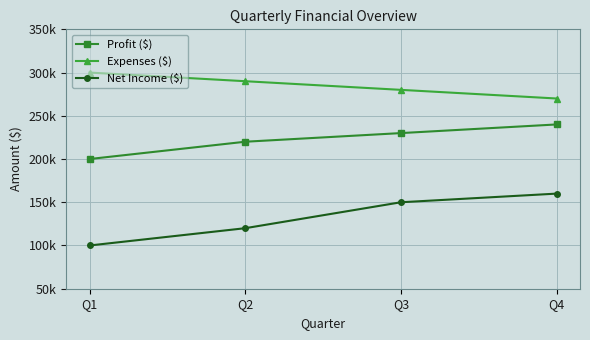

The value of Net Income ($) at Q2 is 120000. True or false?

True